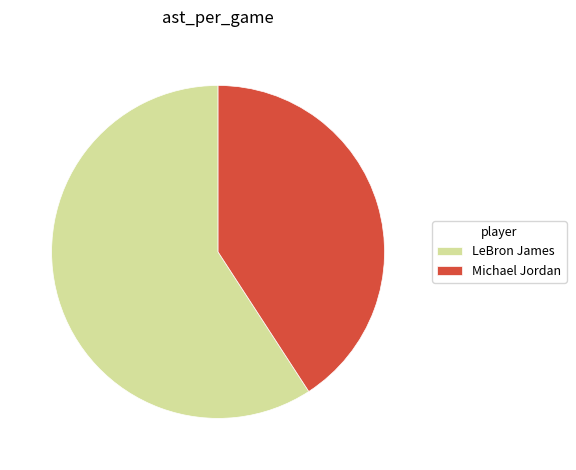

Is it true that Michael Jordan is 41% of the pie?

True